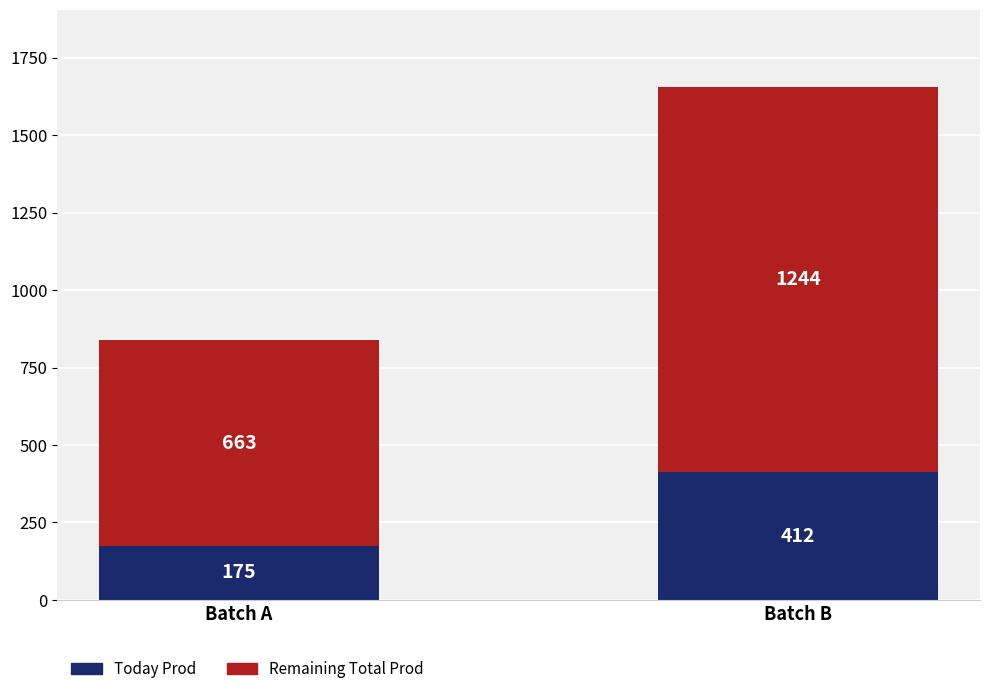

List the labels in order of Today Prod value, smallest first.

Batch A, Batch B